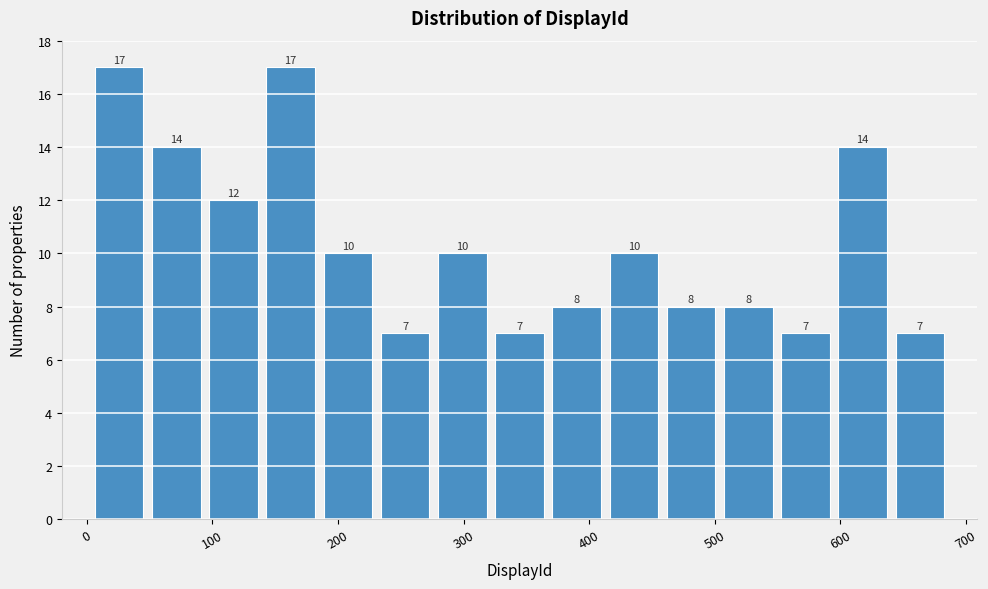

Reading left to right, list every bar in this chart as the range it spans on the x-axis followed by its height. The bar edges are not printed on the chart, so give them approximately, as read against the axis.

0 to 50: 17
50 to 90: 14
90 to 140: 12
140 to 190: 17
190 to 230: 10
230 to 280: 7
280 to 320: 10
320 to 370: 7
370 to 410: 8
410 to 460: 10
460 to 500: 8
500 to 550: 8
550 to 590: 7
590 to 640: 14
640 to 690: 7